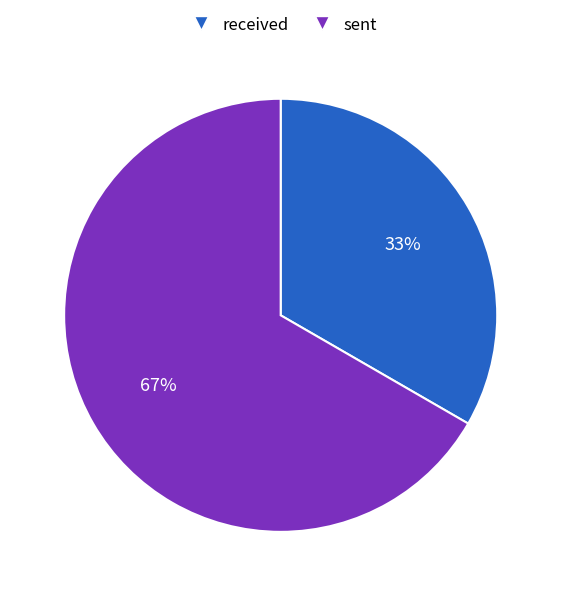

Which category accounts for the majority?

sent